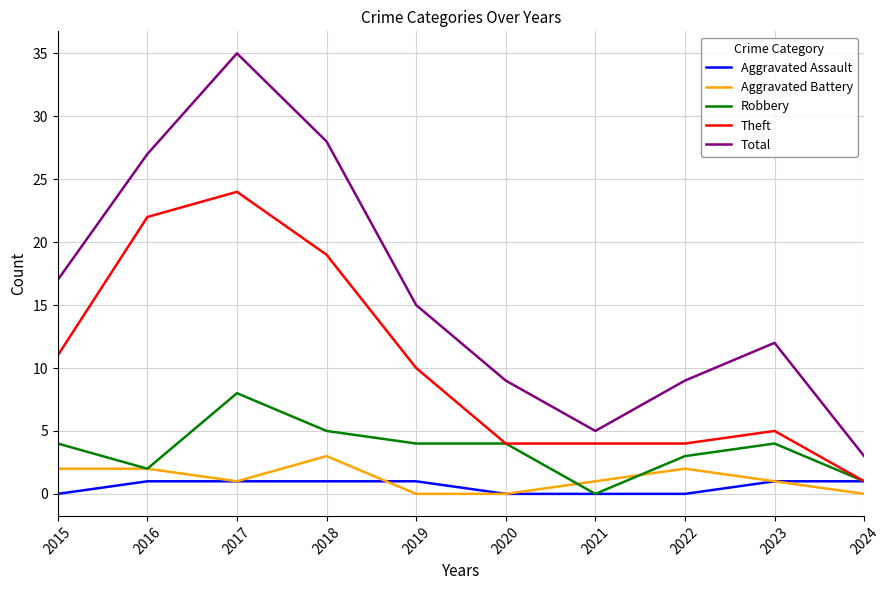

List the series in order of their peak value, lowest first.

Aggravated Assault, Aggravated Battery, Robbery, Theft, Total